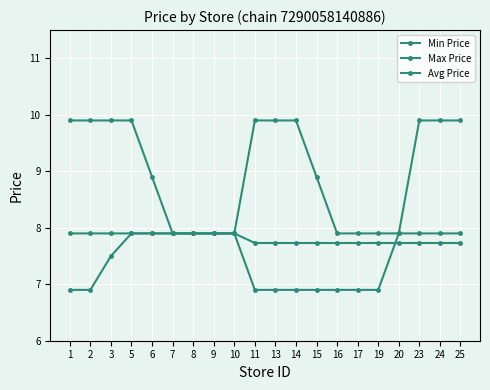

The value of Avg Price at 24 is 11.9. True or false?

False